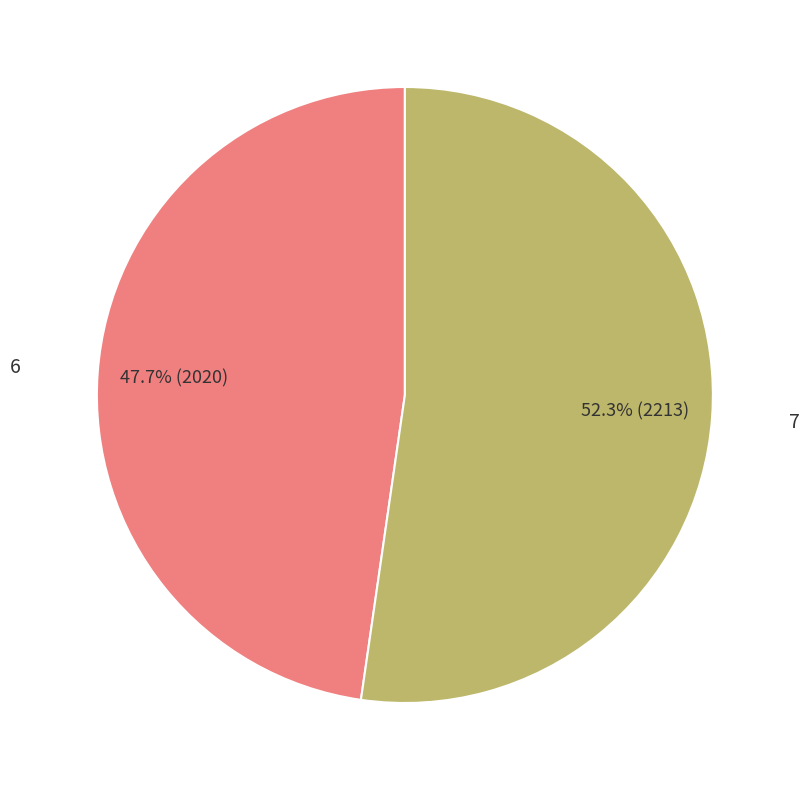

To the nearest percent, what portion does 6 represent?

48%